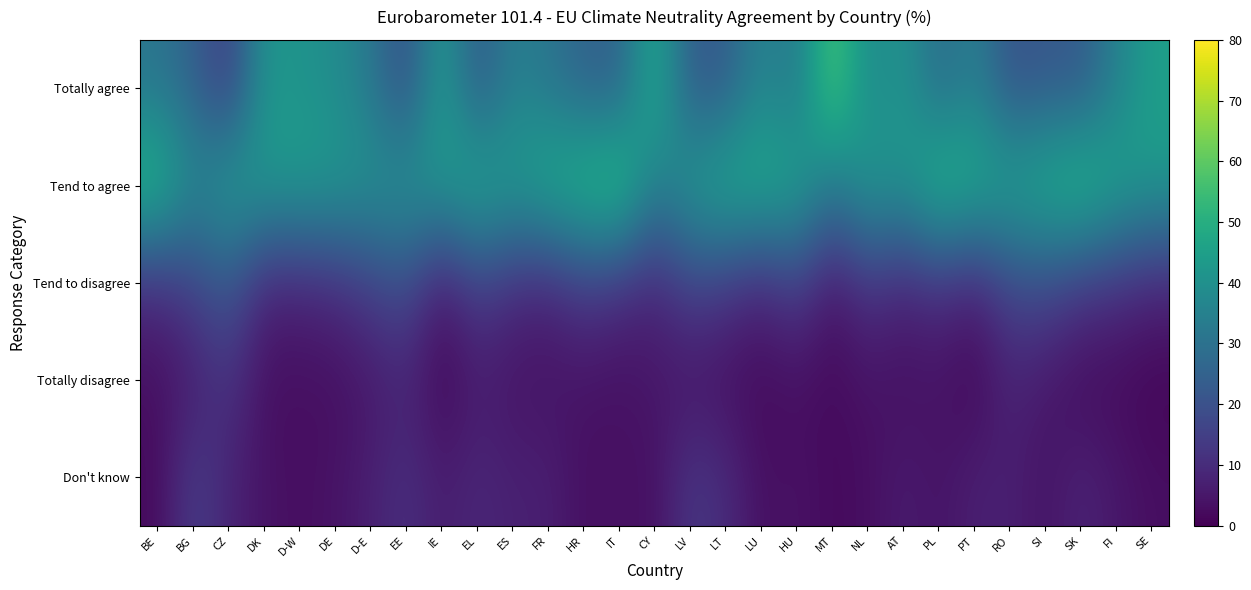

At which category does the chart reach its minimum across all series?

IE